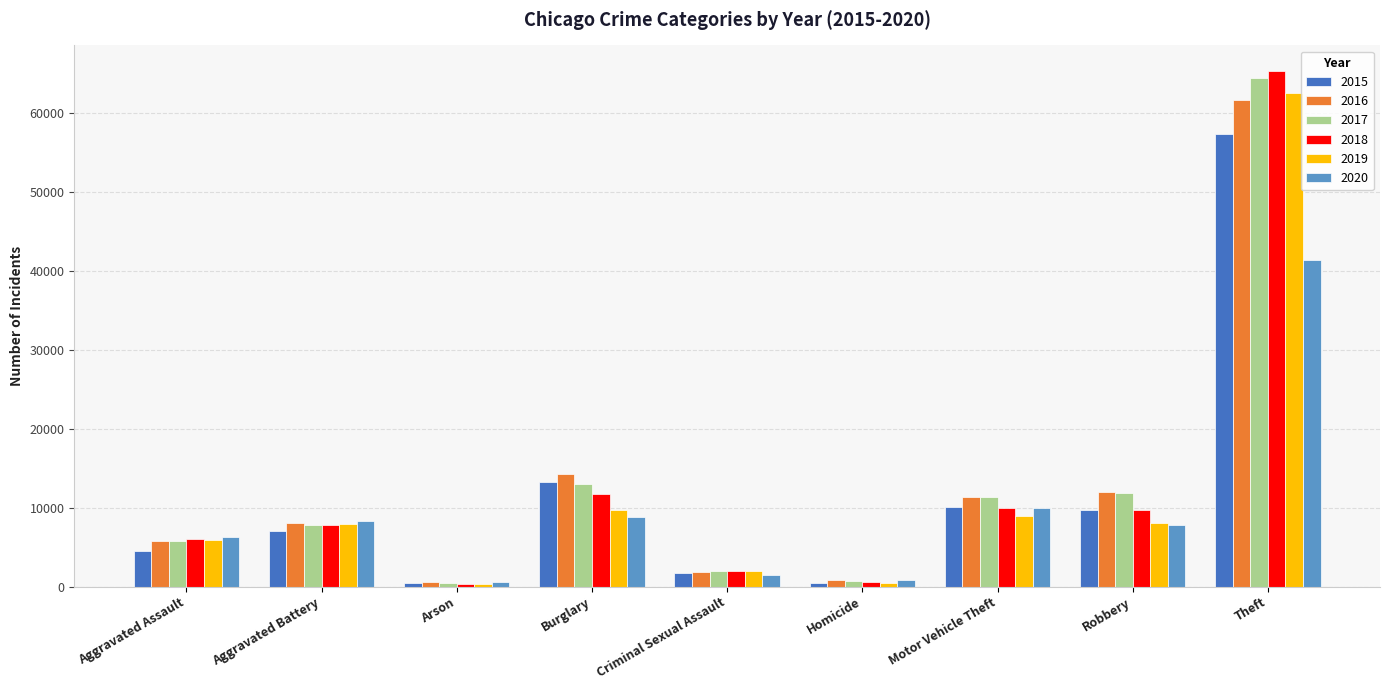

Which series changed the most between Arson and Burglary?

2016